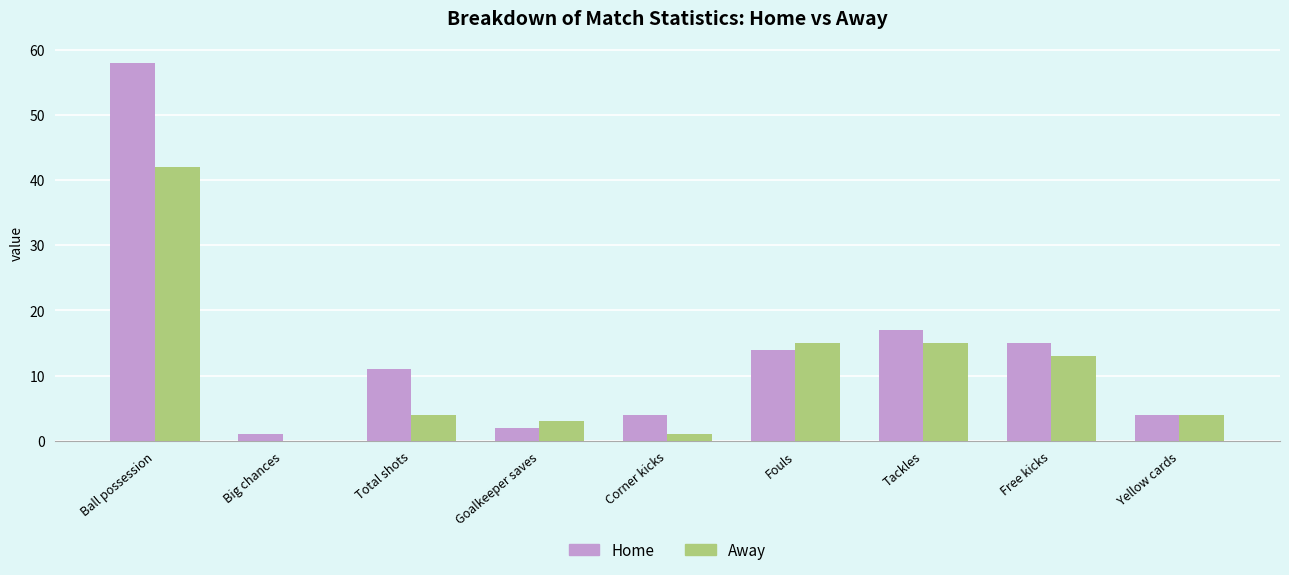

What is the maximum value for Away?

42